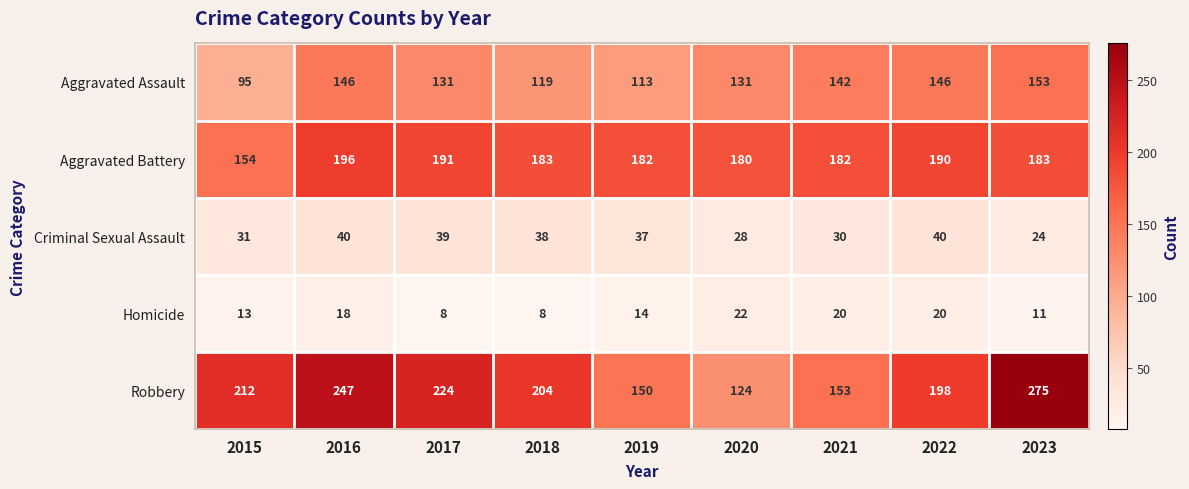

List the series in order of their peak value, highest first.

Robbery, Aggravated Battery, Aggravated Assault, Criminal Sexual Assault, Homicide